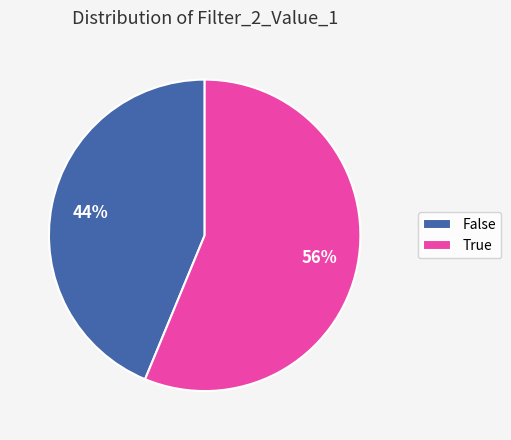

Rank the categories by value from lowest to highest.

False, True